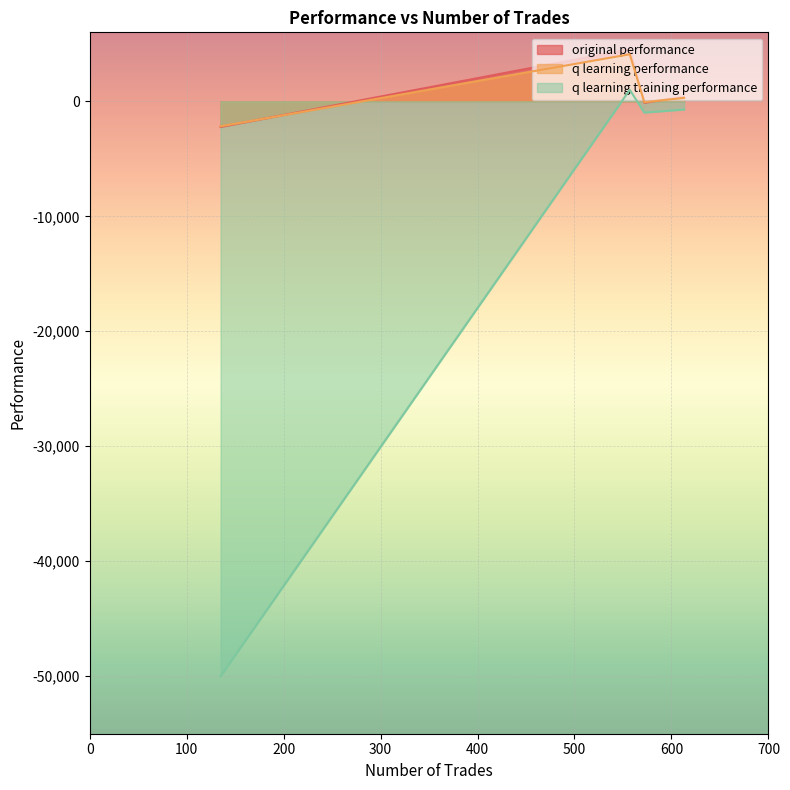

What is the lowest value of the q learning performance series?

-2172.0